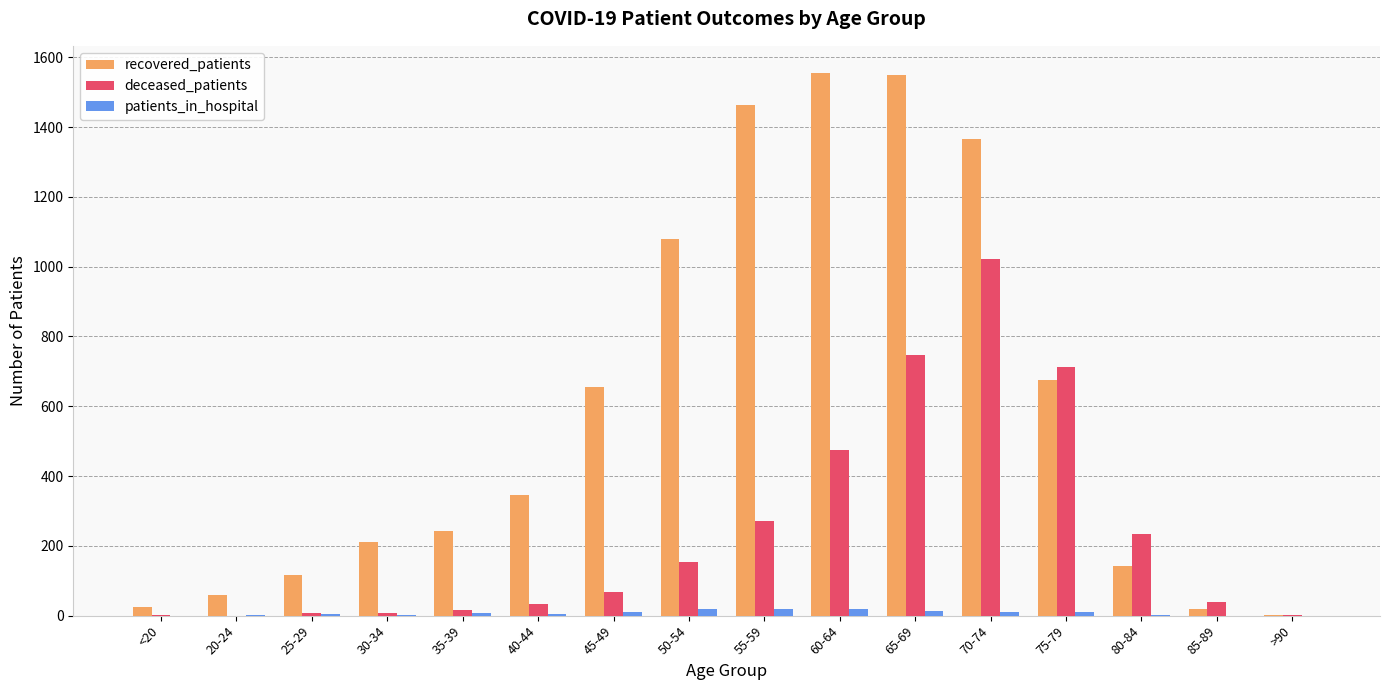

Which series has the largest total across all categories?

recovered_patients